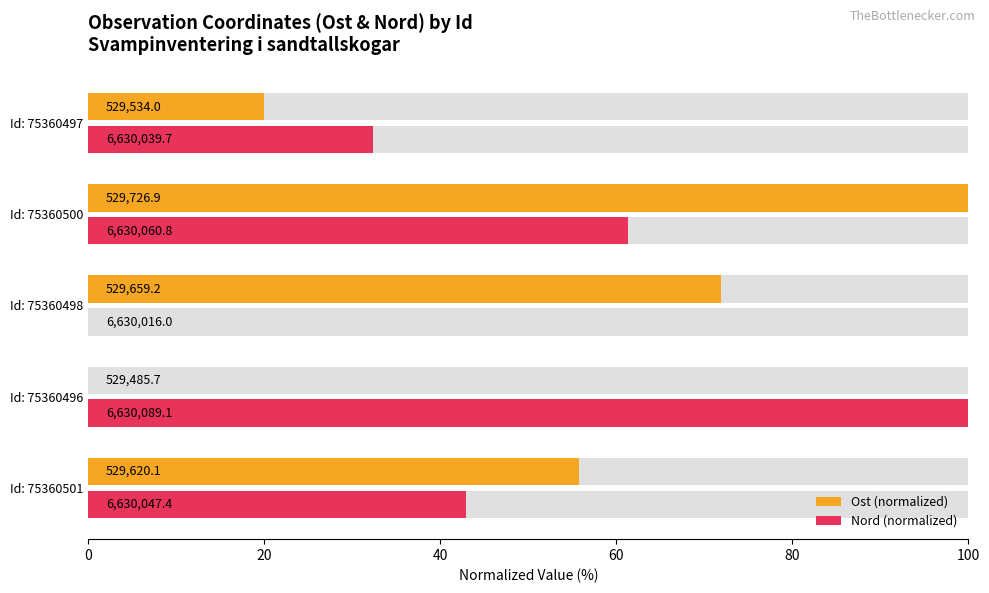

How many values in the Nord (normalized) series are below 42?

2